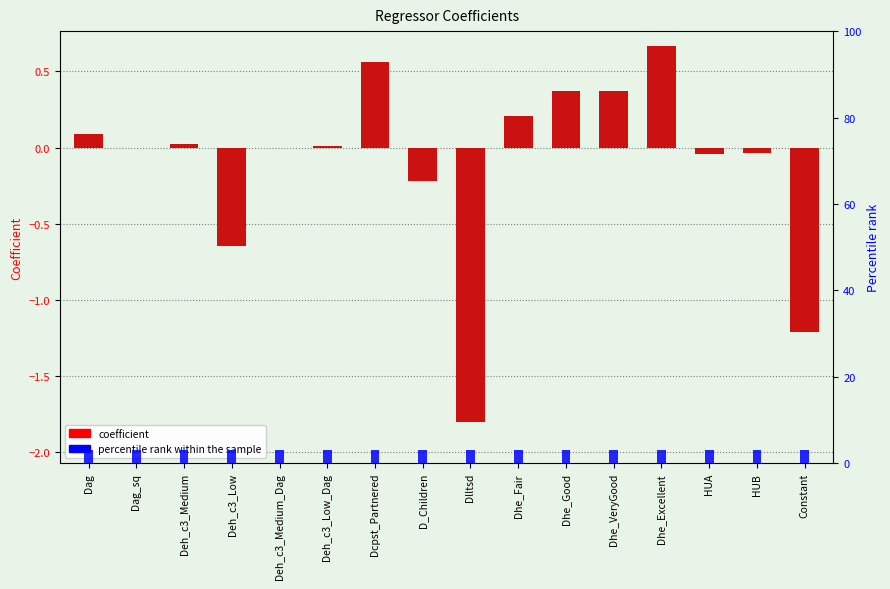

What is the sum of all percentile rank within the sample values?

48.0